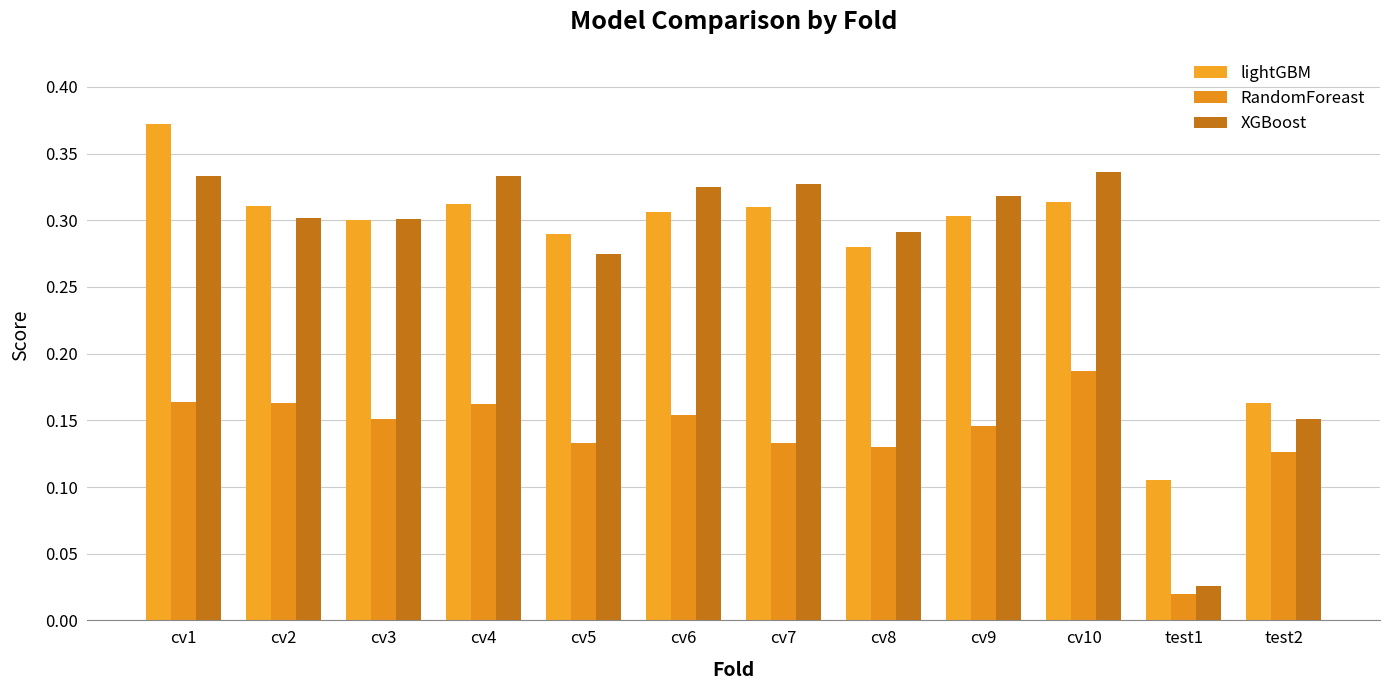

What is the sum of all RandomForeast values?

1.7